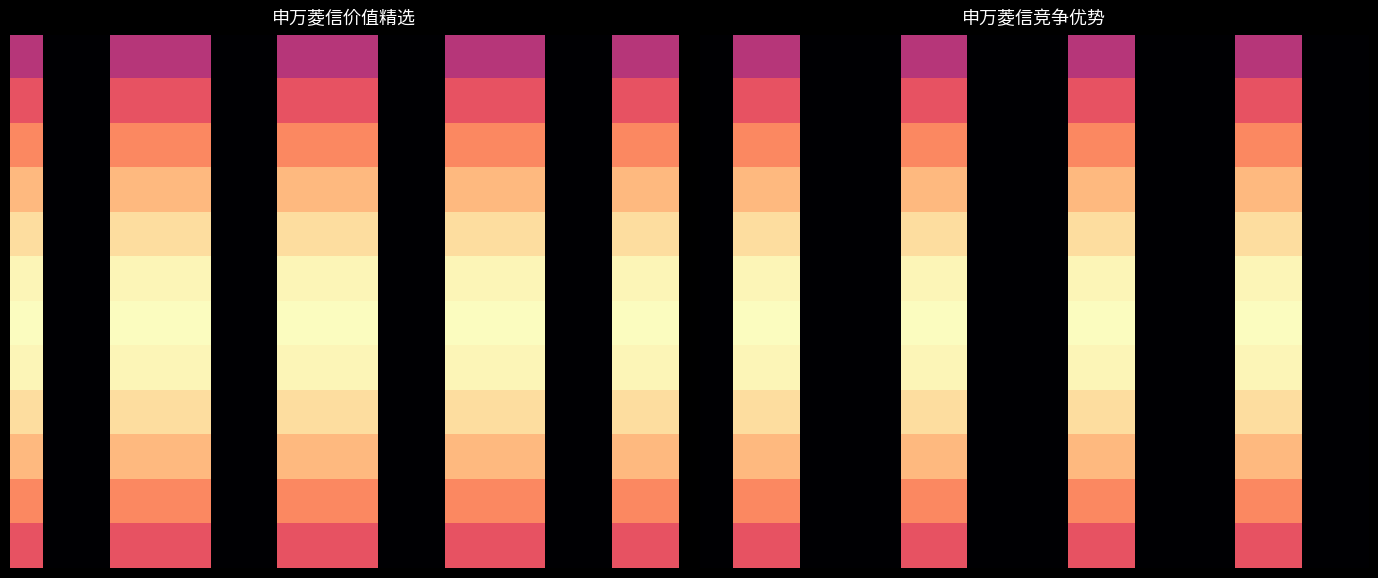

How many data points in 0 are above 0?

8